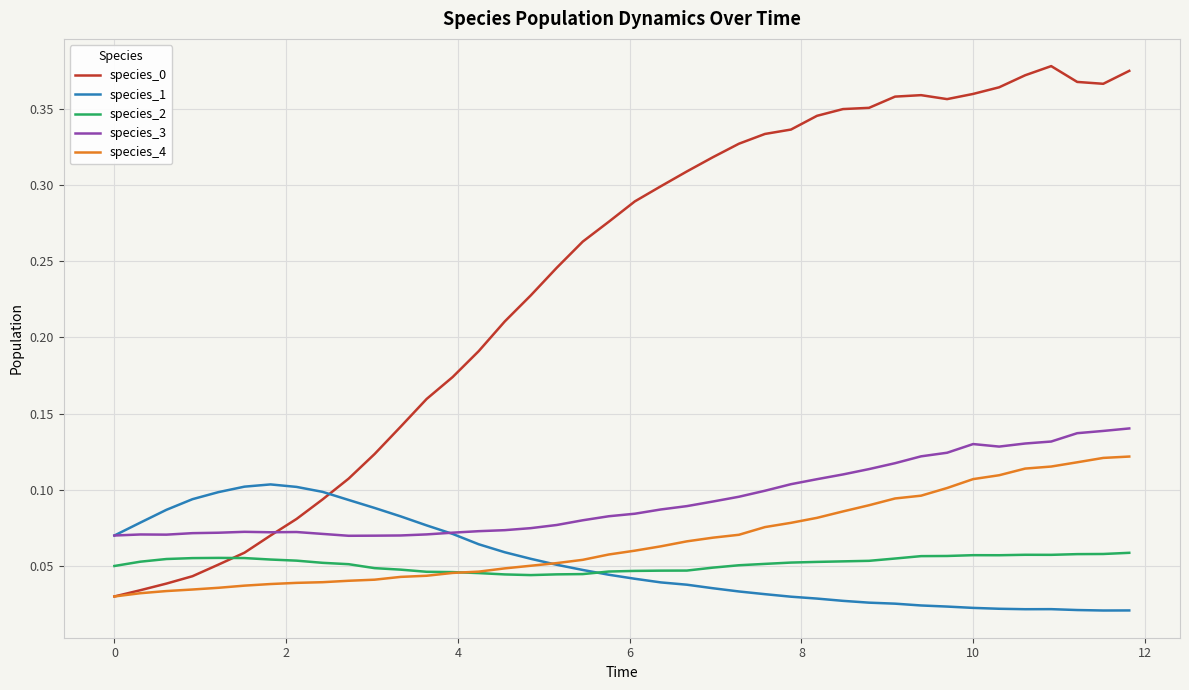

True or false: species_0 and species_1 cross at least once.

True